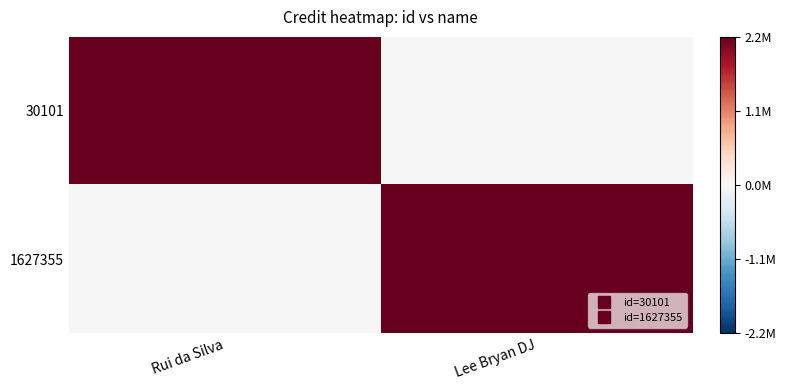

Rank the series by their maximum value, from lowest to highest.

30101, 1627355